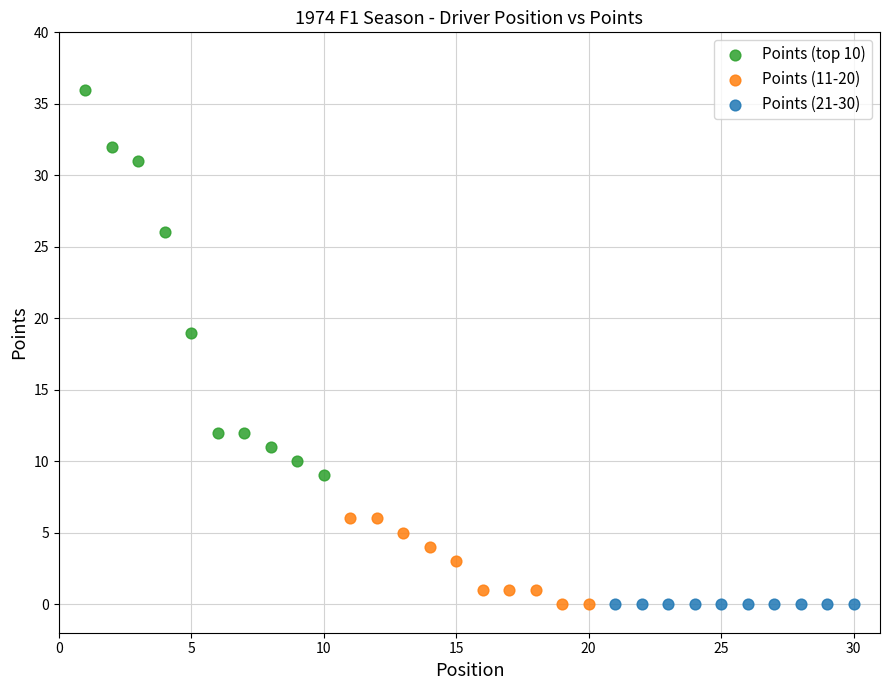

Which series reaches the maximum Y coordinate?

Points (top 10)